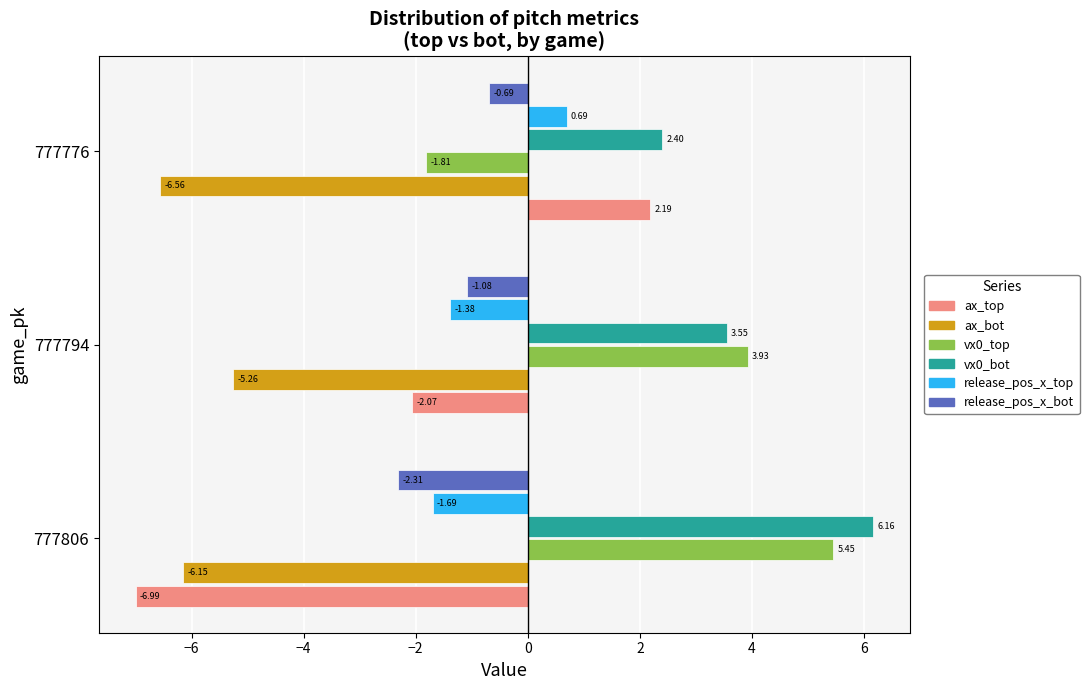

Where is vx0_top nearest to the value 1?

777776